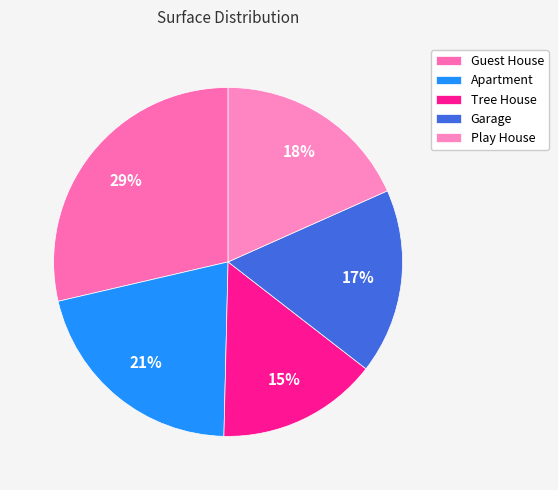

Does Tree House account for over 50% of the chart?

No